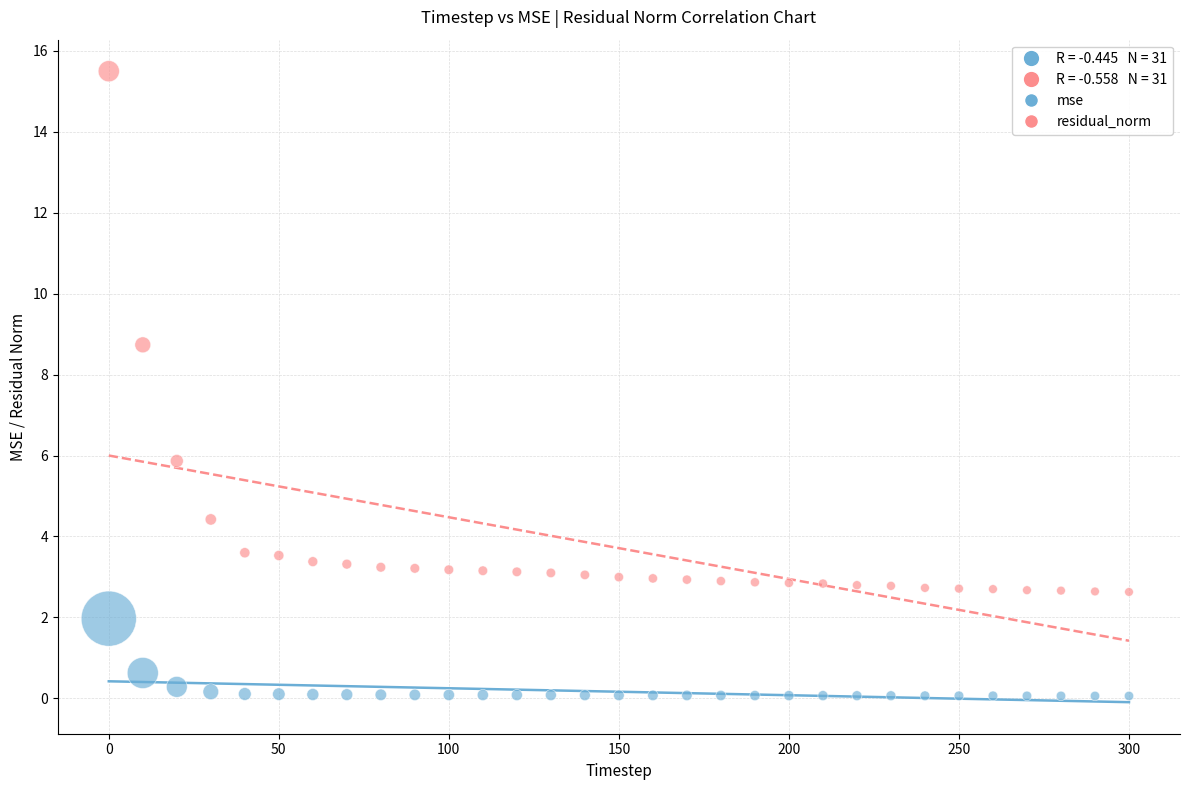

Which series reaches the maximum Y coordinate?

residual_norm